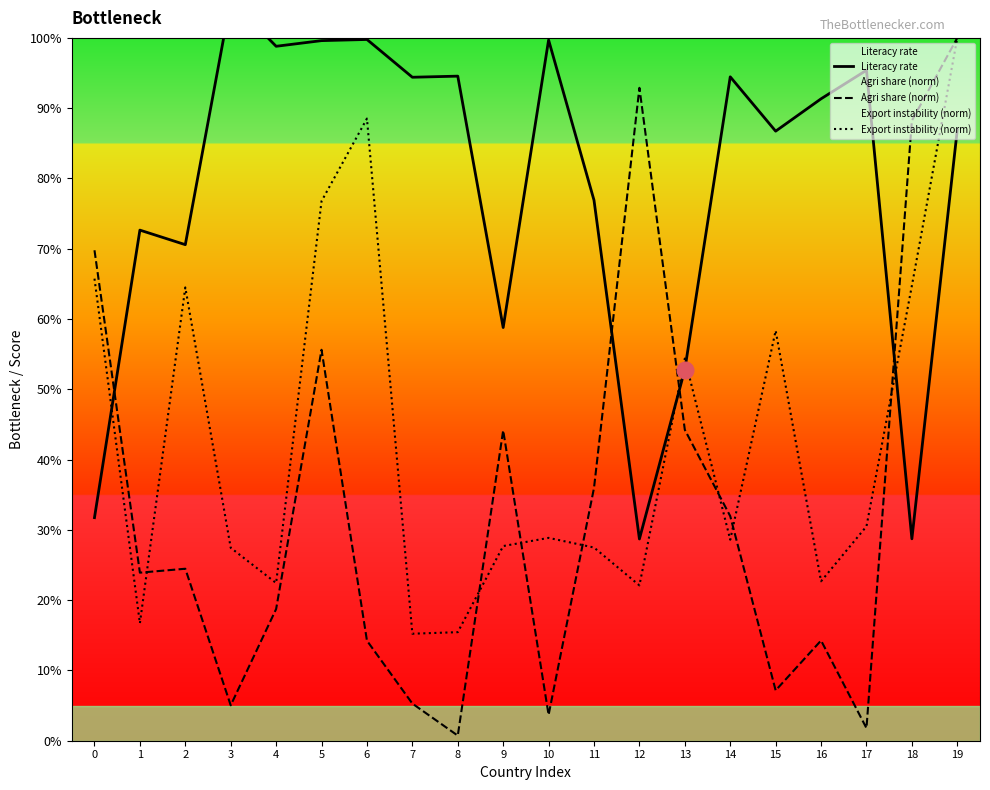

At how many categories does at least one series exceed 75?

15